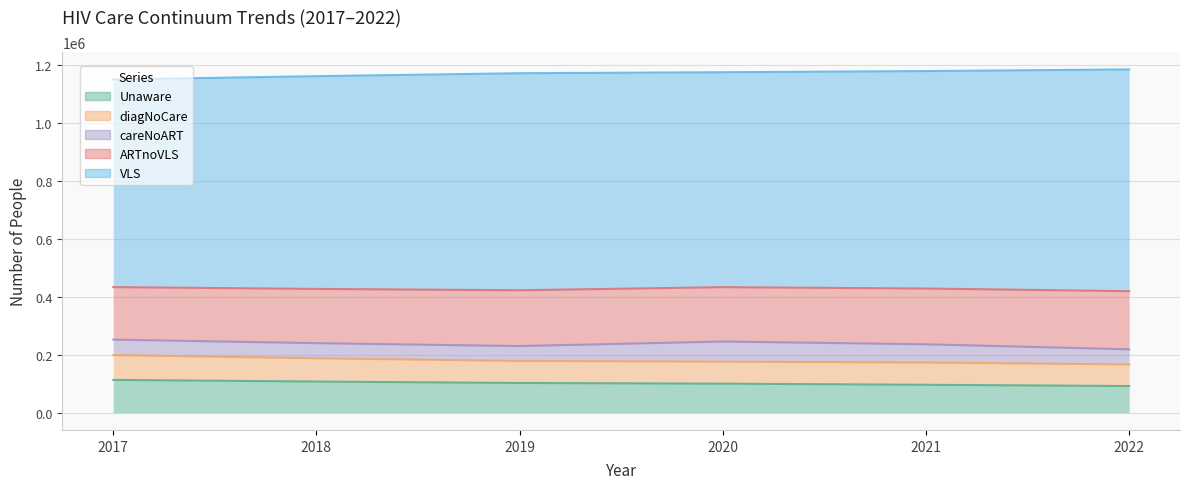

What is the sum of all VLS values?

4458362